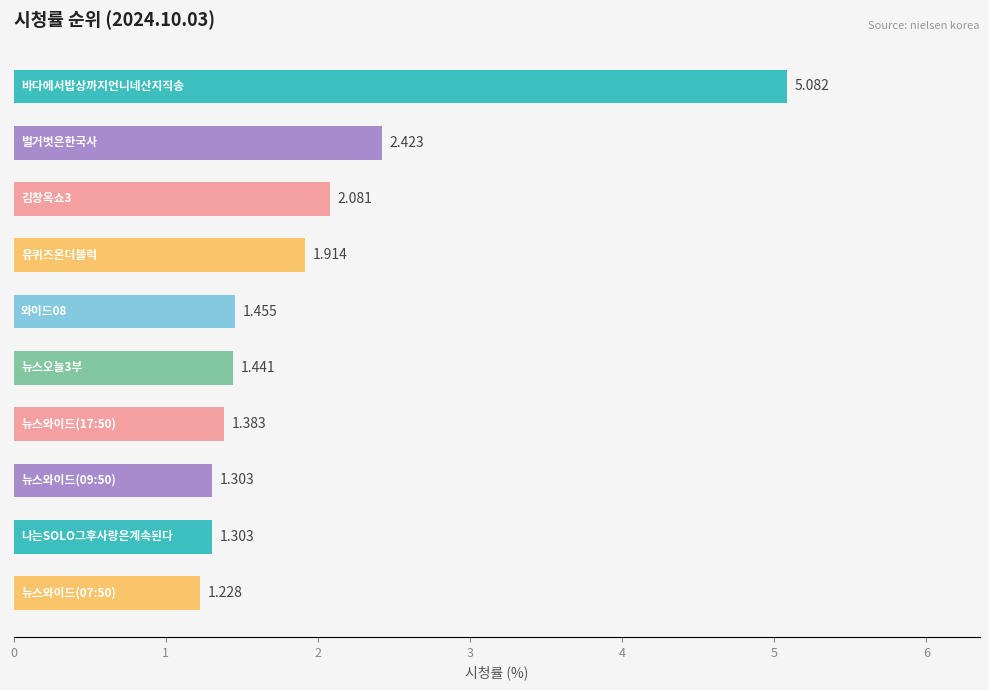

What is the average value?

2.0